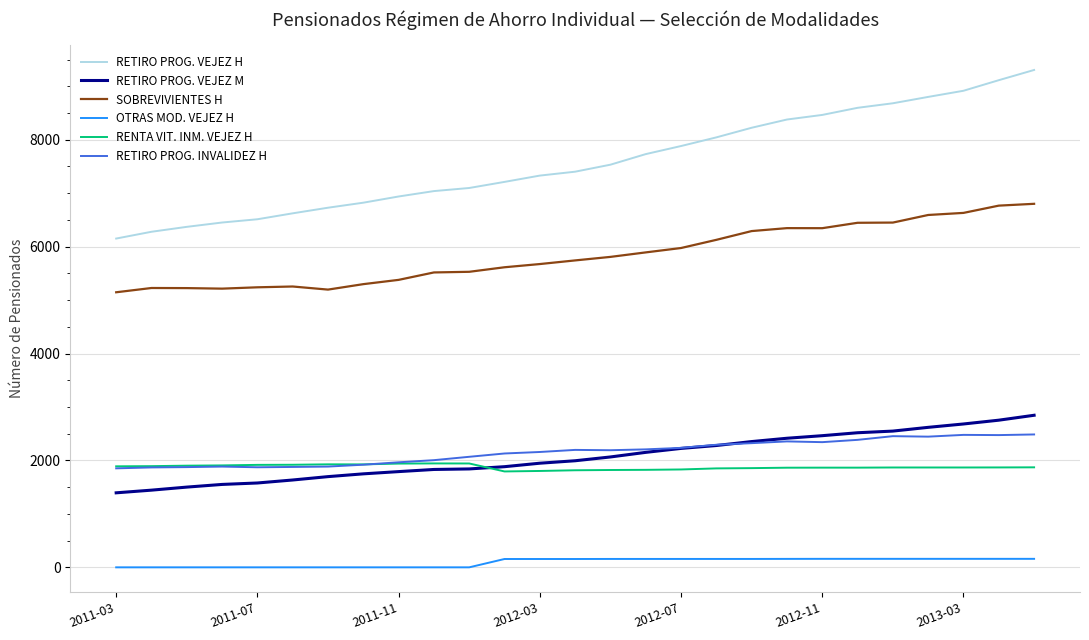

Which series has the widest spread of values?

RETIRO PROG. VEJEZ H